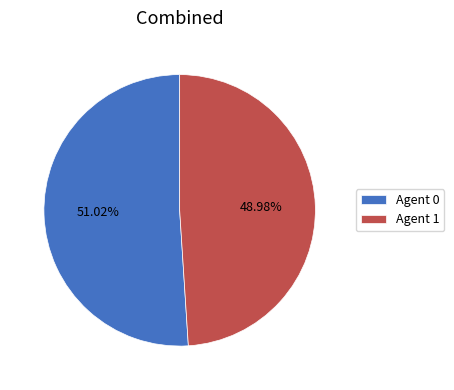

Does any single category account for the majority?

Yes